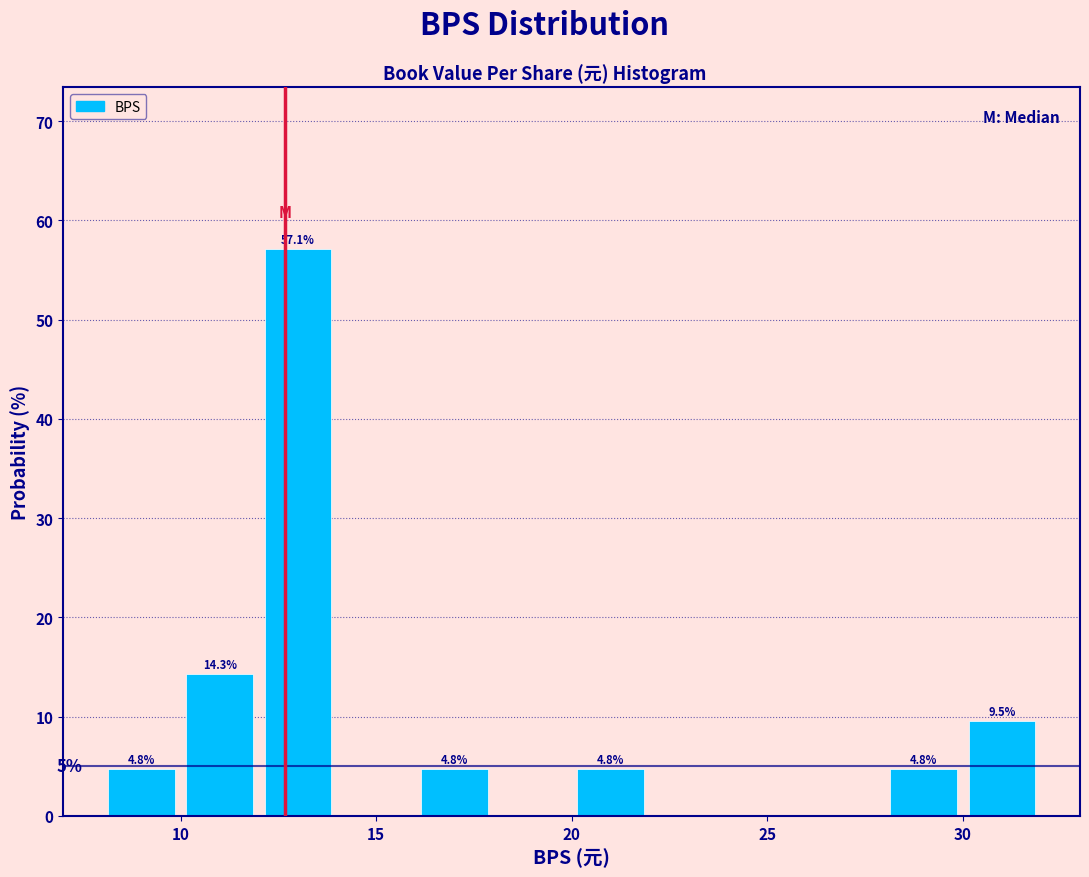

Over which range of the x-axis is the bar tallest?

12 to 14